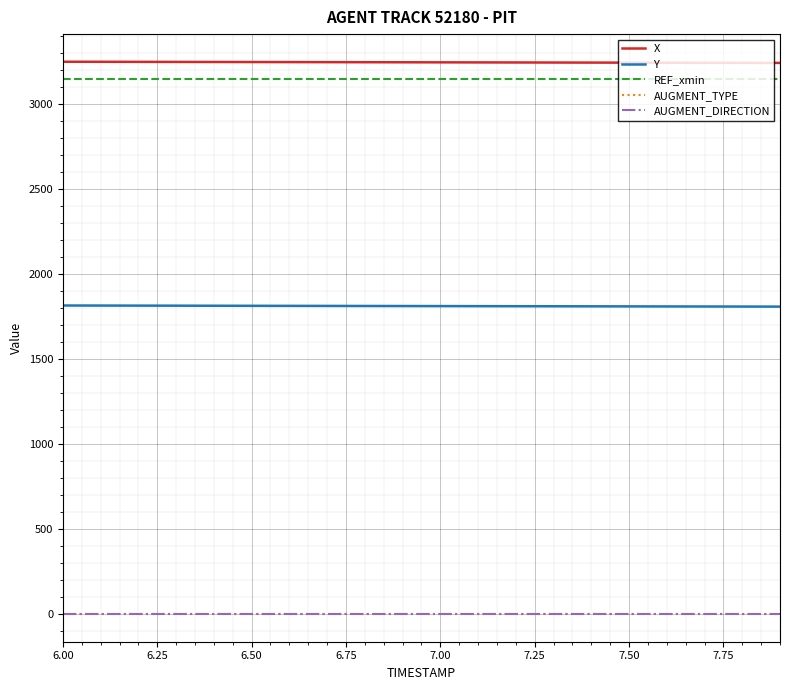

What is the greatest value displayed?

3251.1